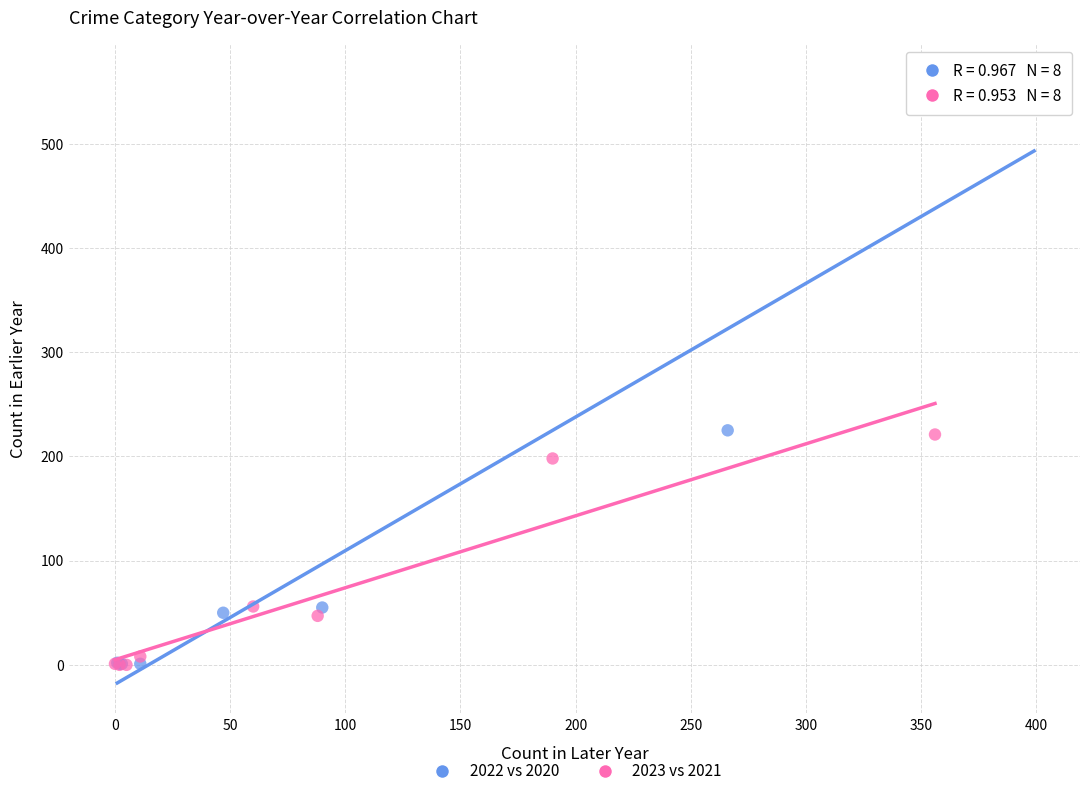

Which series reaches the maximum Y coordinate?

2022 vs 2020